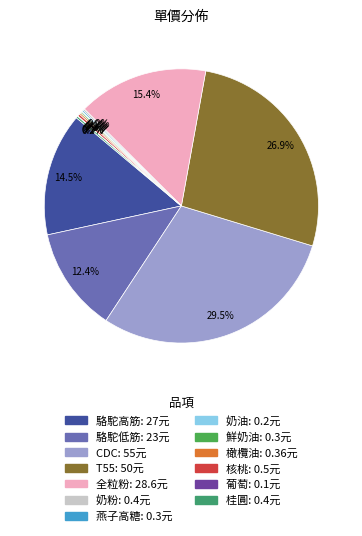

To the nearest percent, what percentage of the pie is T55?

27%